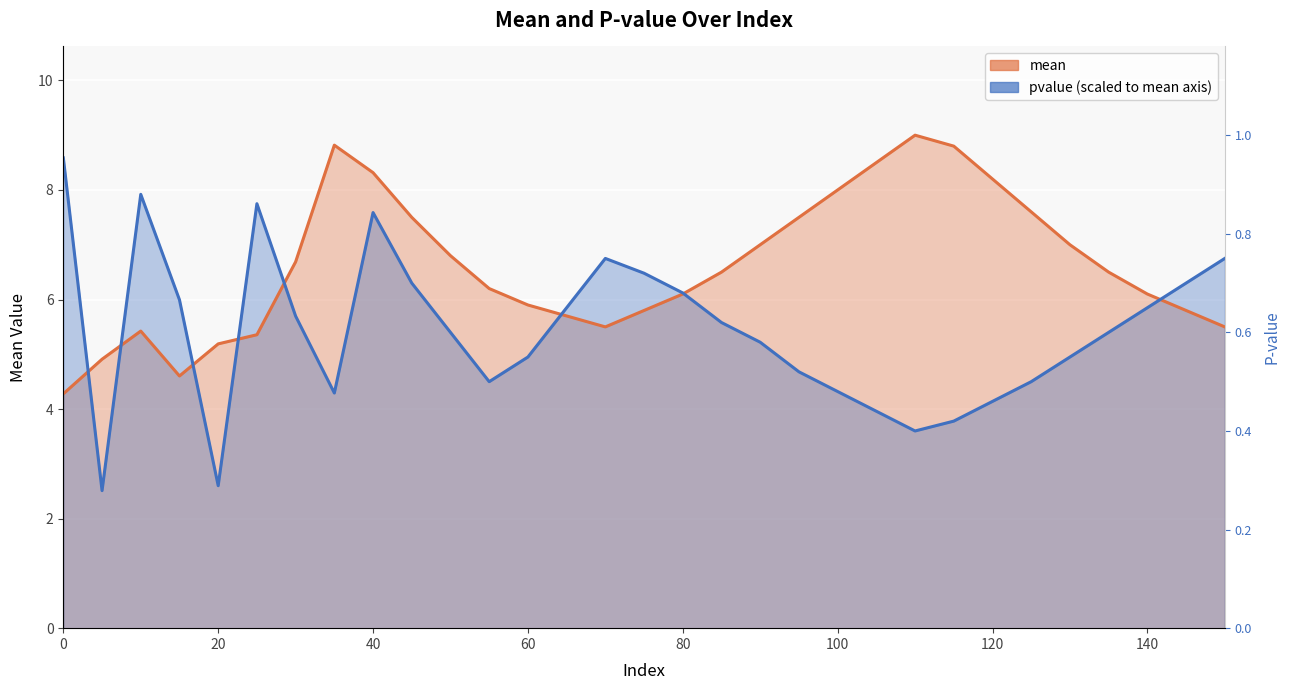

What is the total value across all series at 100?

12.3